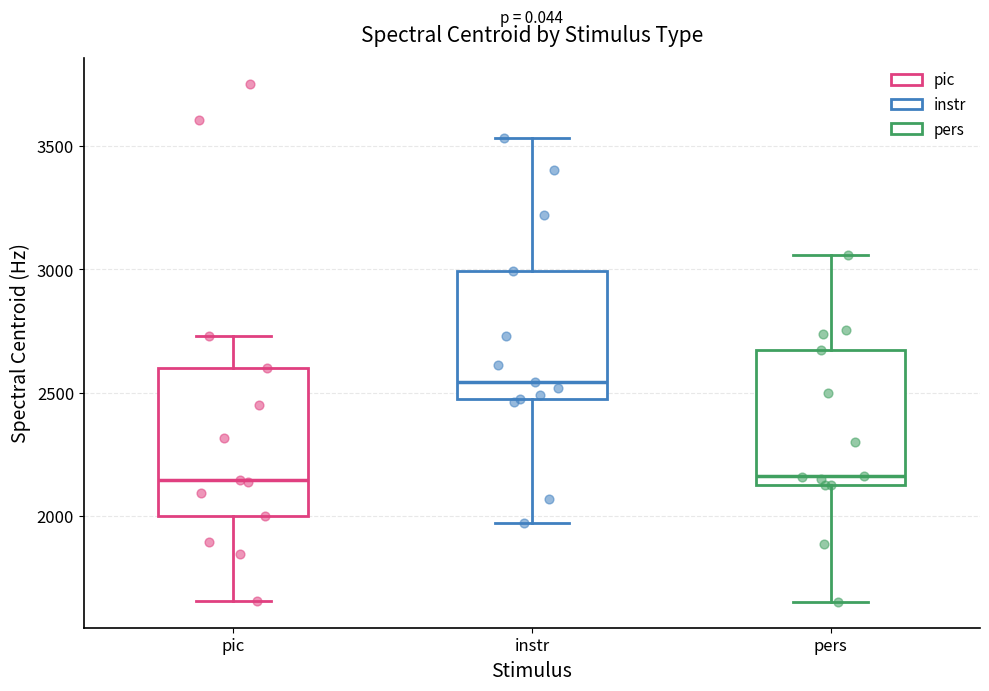

Which box has the highest median line?

instr